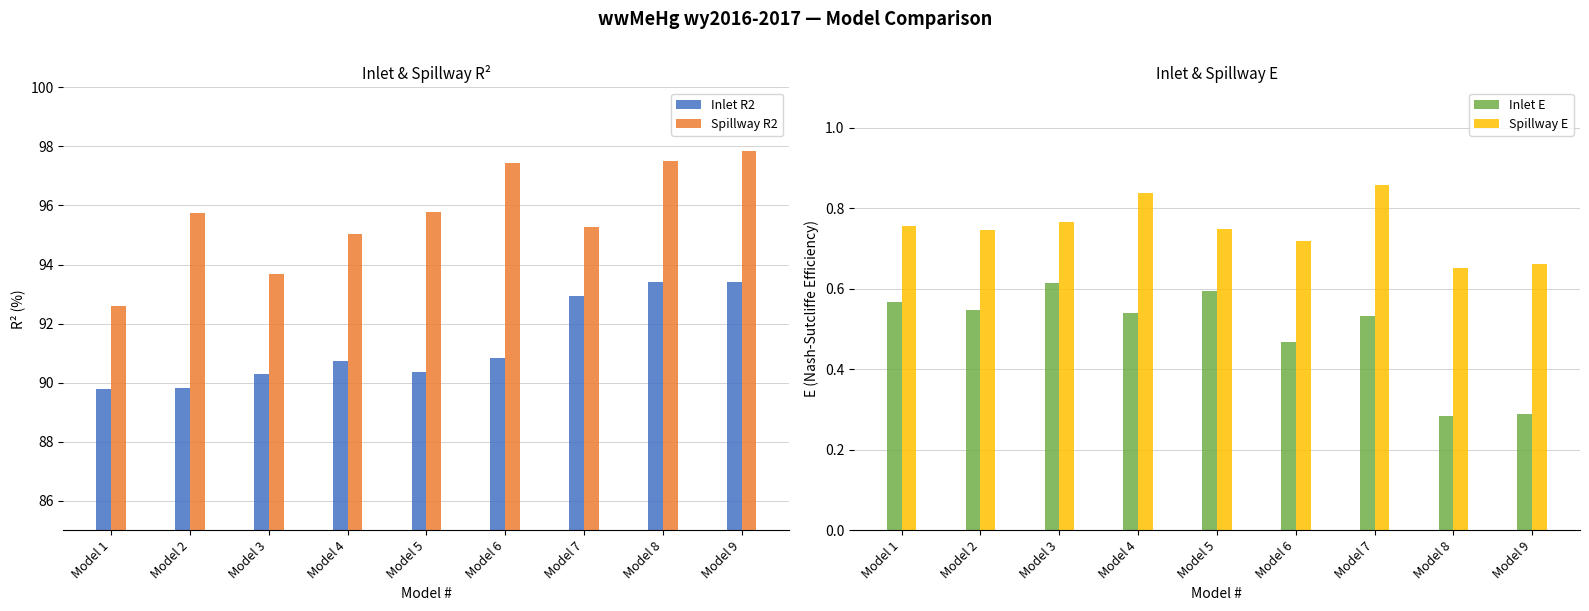

What is the difference between the highest and lowest values at Model 4?

94.5